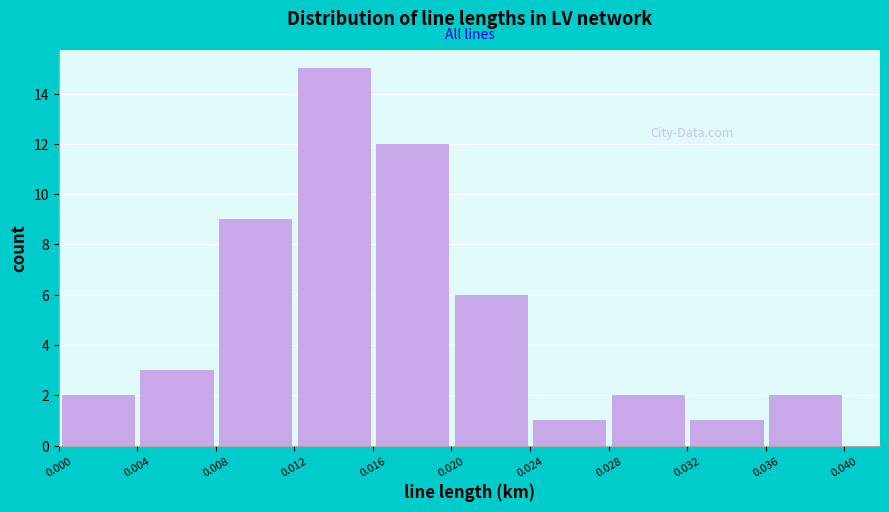

Which range on the x-axis has the tallest bar?

0.012 to 0.016